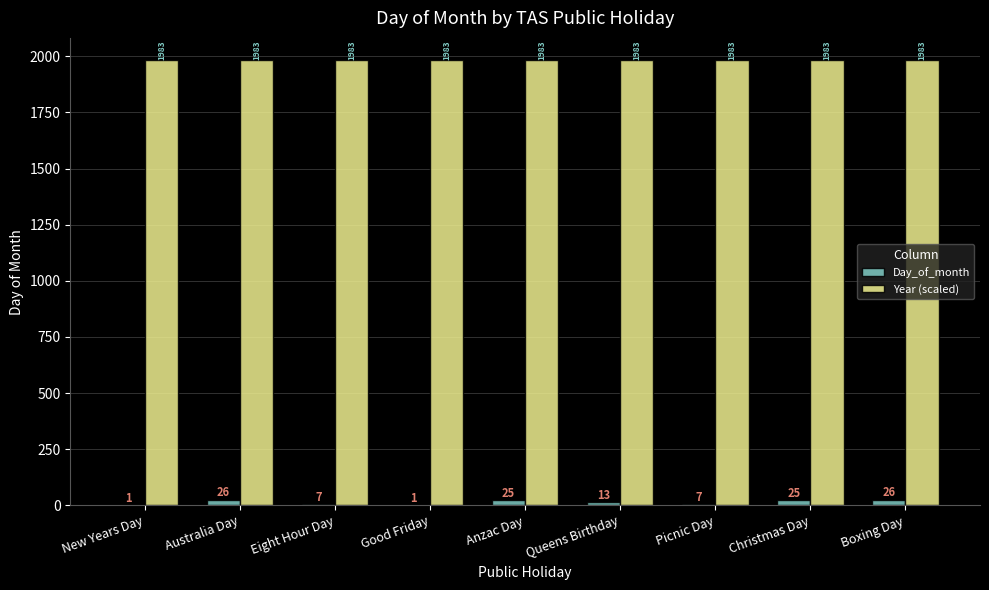

Is it true that Day_of_month equals 26 at Boxing Day?

True